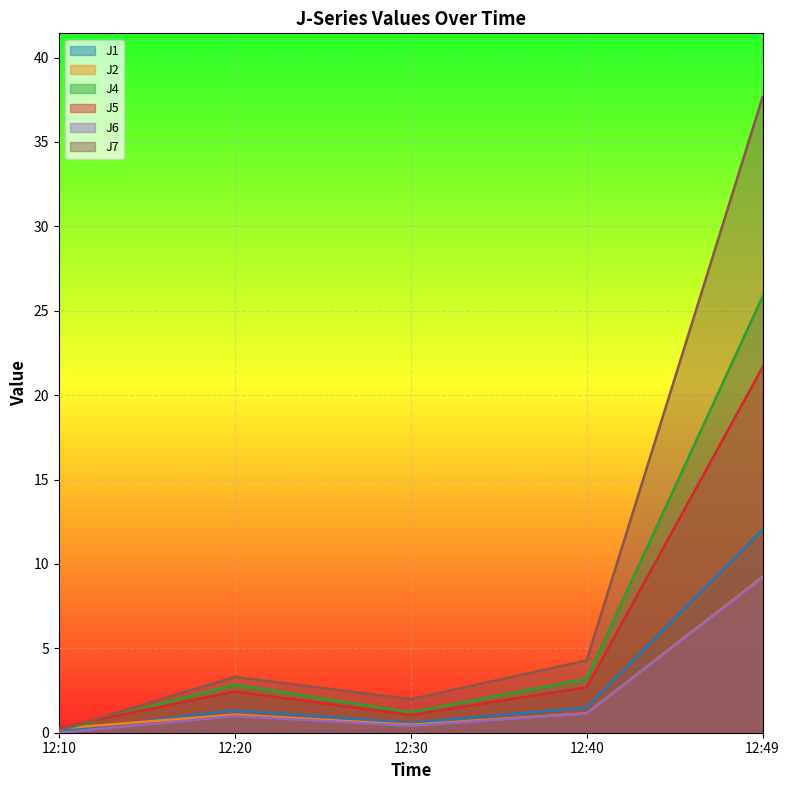

Which series has the largest total across all categories?

J7